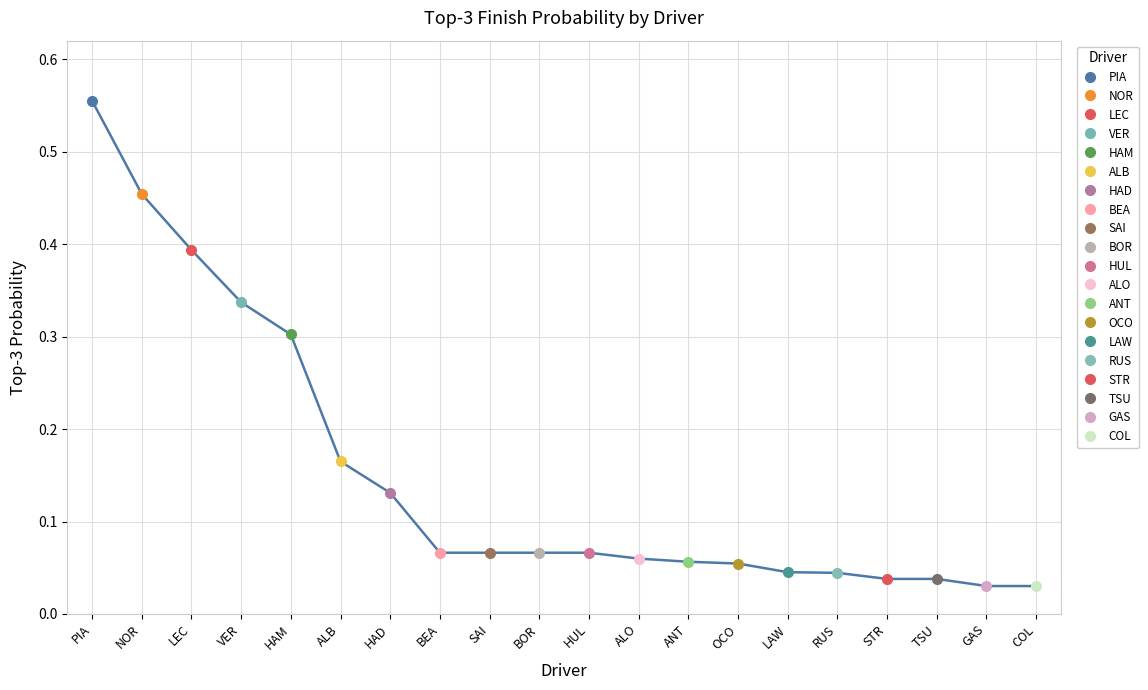

What is the difference between the second highest and second lowest values?

0.4